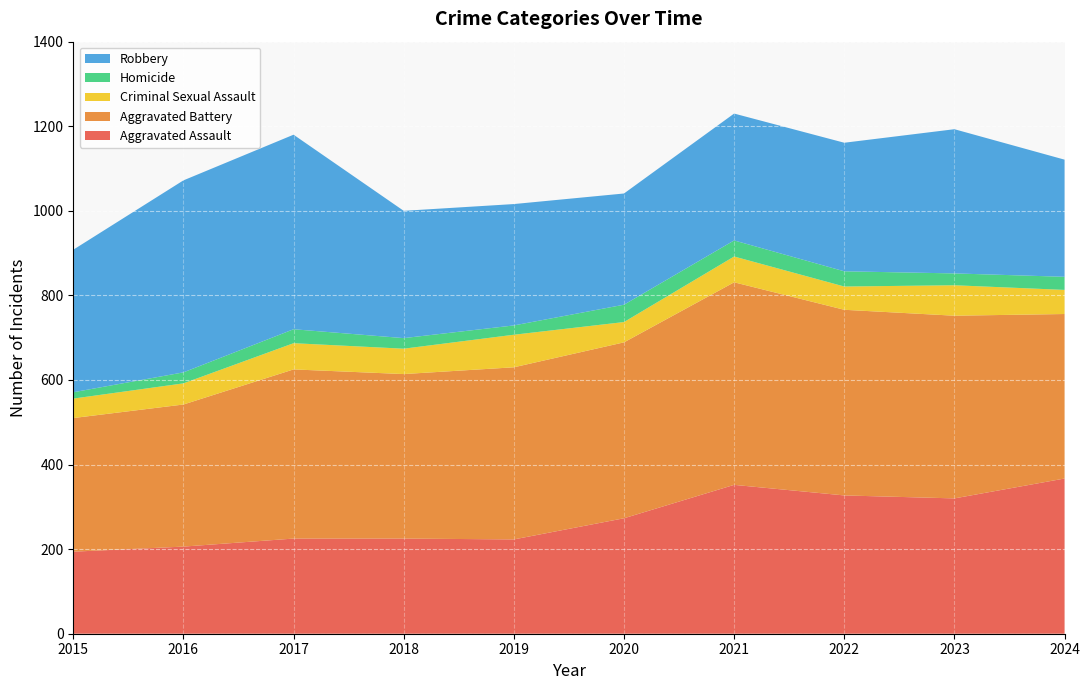

Reading left to right, what are all the values shown in this chart?

Aggravated Assault: 194	206	225	225	223	273	352	327	320	367
Aggravated Battery: 316	336	400	389	407	416	479	439	432	389
Criminal Sexual Assault: 46	50	62	60	77	48	61	55	72	57
Homicide: 15	26	33	25	22	41	38	36	28	31
Robbery: 337	454	460	301	287	263	300	304	341	277